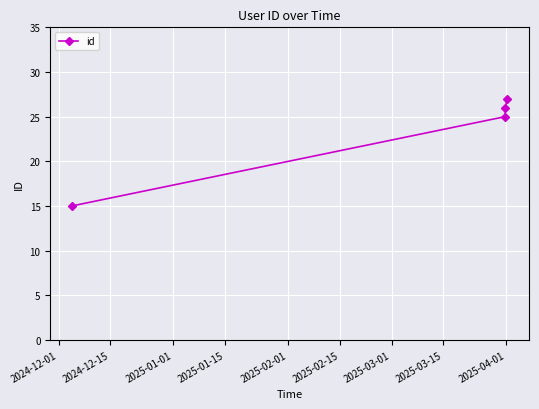

What is the difference between the maximum and minimum values?

12